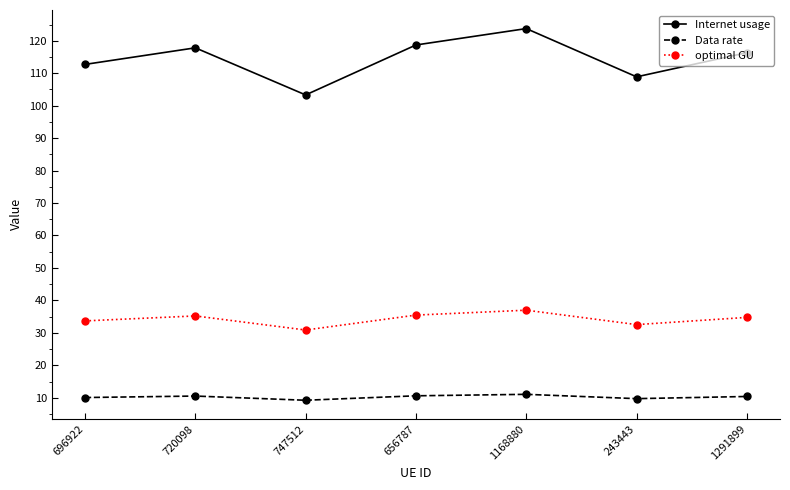

What position from the left is 1168880?

5